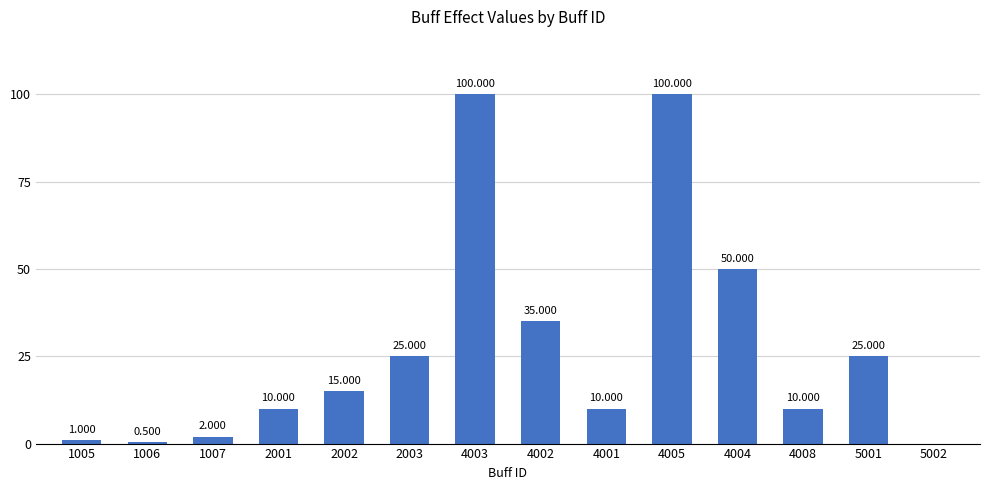

Count the number of categories in the chart.

14